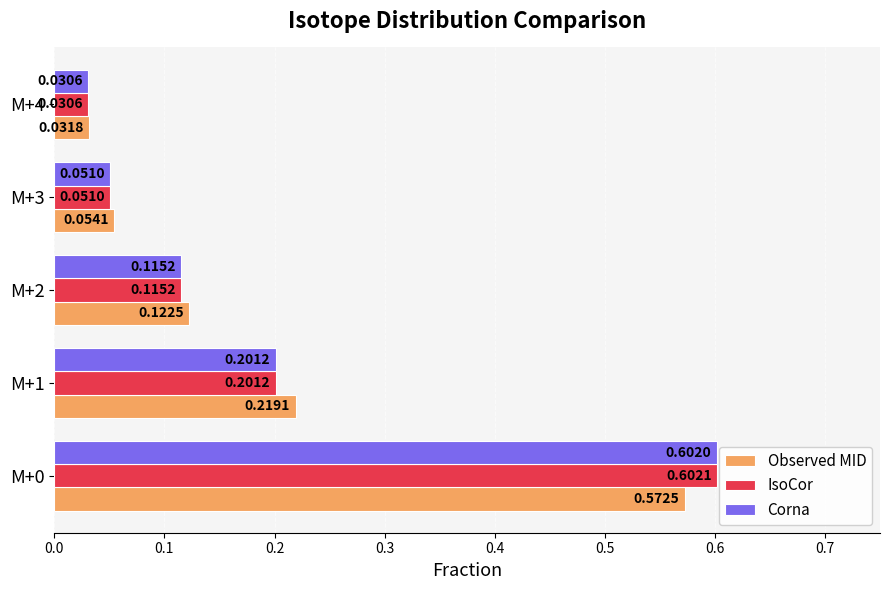

What is the difference between the maximum and minimum values in the Observed MID series?

0.5